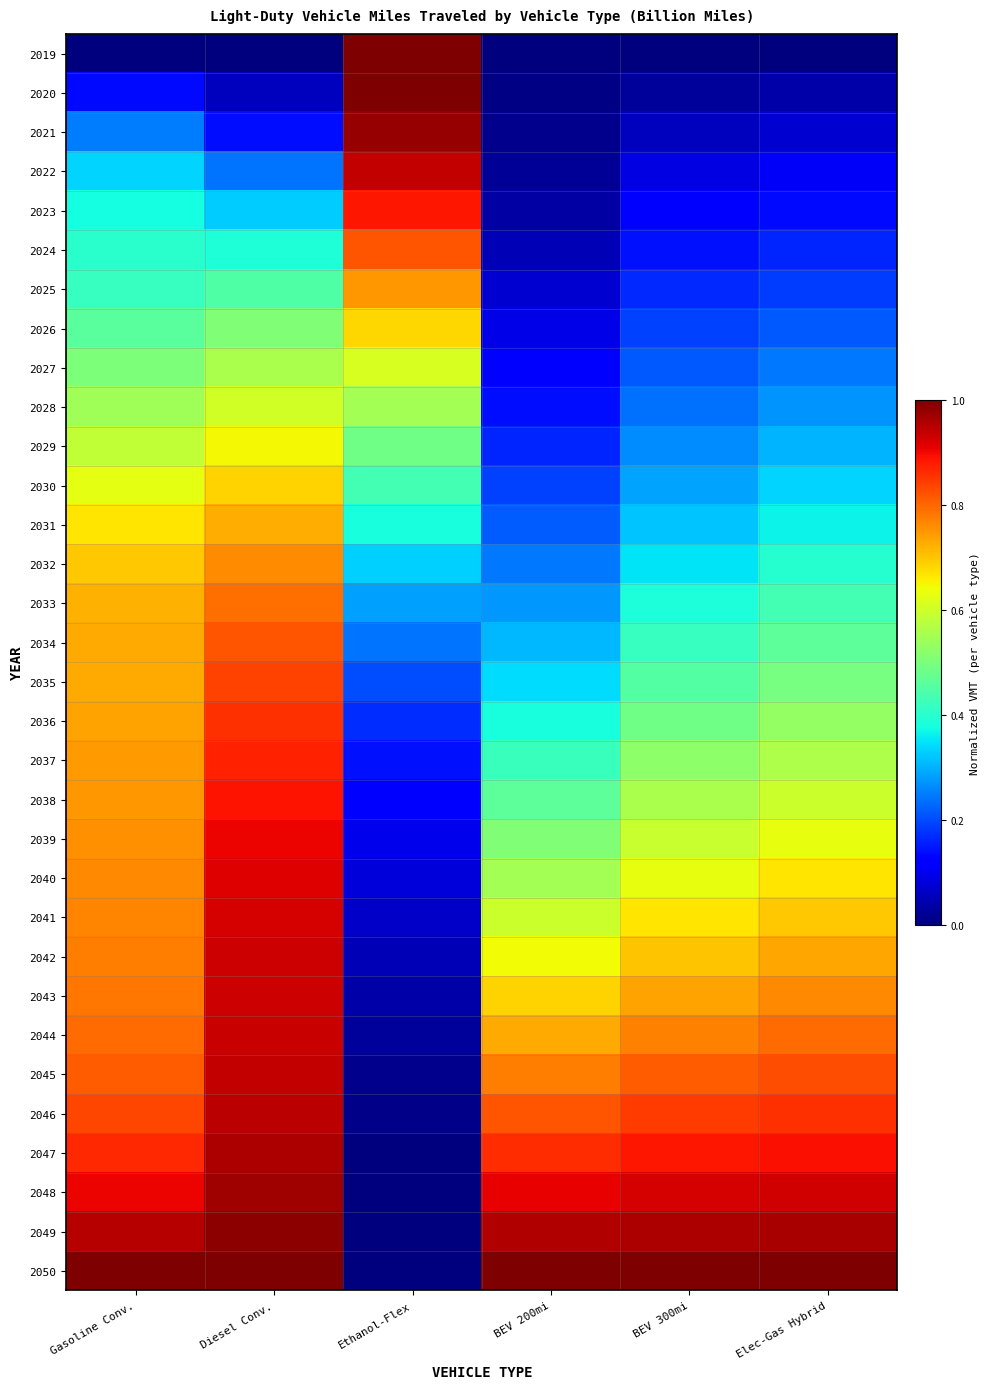

Reading right to left, transcribe all the data shown in this chart.

2019: Elec-Gas Hybrid=0.0	BEV 300mi=0.0	BEV 200mi=0.0	Ethanol-Flex=1.0	Diesel Conv.=0.0	Gasoline Conv.=0.0
2020: Elec-Gas Hybrid=0.0	BEV 300mi=0.0	BEV 200mi=0.0	Ethanol-Flex=1.0	Diesel Conv.=0.1	Gasoline Conv.=0.1
2021: Elec-Gas Hybrid=0.1	BEV 300mi=0.1	BEV 200mi=0.0	Ethanol-Flex=1.0	Diesel Conv.=0.1	Gasoline Conv.=0.2
2022: Elec-Gas Hybrid=0.1	BEV 300mi=0.1	BEV 200mi=0.0	Ethanol-Flex=0.9	Diesel Conv.=0.2	Gasoline Conv.=0.3
2023: Elec-Gas Hybrid=0.1	BEV 300mi=0.1	BEV 200mi=0.0	Ethanol-Flex=0.9	Diesel Conv.=0.3	Gasoline Conv.=0.4
2024: Elec-Gas Hybrid=0.2	BEV 300mi=0.1	BEV 200mi=0.0	Ethanol-Flex=0.8	Diesel Conv.=0.4	Gasoline Conv.=0.4
2025: Elec-Gas Hybrid=0.2	BEV 300mi=0.2	BEV 200mi=0.1	Ethanol-Flex=0.7	Diesel Conv.=0.4	Gasoline Conv.=0.4
2026: Elec-Gas Hybrid=0.2	BEV 300mi=0.2	BEV 200mi=0.1	Ethanol-Flex=0.7	Diesel Conv.=0.5	Gasoline Conv.=0.5
2027: Elec-Gas Hybrid=0.2	BEV 300mi=0.2	BEV 200mi=0.1	Ethanol-Flex=0.6	Diesel Conv.=0.6	Gasoline Conv.=0.5
2028: Elec-Gas Hybrid=0.3	BEV 300mi=0.2	BEV 200mi=0.1	Ethanol-Flex=0.5	Diesel Conv.=0.6	Gasoline Conv.=0.5
2029: Elec-Gas Hybrid=0.3	BEV 300mi=0.3	BEV 200mi=0.2	Ethanol-Flex=0.5	Diesel Conv.=0.6	Gasoline Conv.=0.6
2030: Elec-Gas Hybrid=0.3	BEV 300mi=0.3	BEV 200mi=0.2	Ethanol-Flex=0.4	Diesel Conv.=0.7	Gasoline Conv.=0.6
2031: Elec-Gas Hybrid=0.4	BEV 300mi=0.3	BEV 200mi=0.2	Ethanol-Flex=0.4	Diesel Conv.=0.7	Gasoline Conv.=0.7
2032: Elec-Gas Hybrid=0.4	BEV 300mi=0.4	BEV 200mi=0.2	Ethanol-Flex=0.3	Diesel Conv.=0.8	Gasoline Conv.=0.7
2033: Elec-Gas Hybrid=0.4	BEV 300mi=0.4	BEV 200mi=0.3	Ethanol-Flex=0.3	Diesel Conv.=0.8	Gasoline Conv.=0.7
2034: Elec-Gas Hybrid=0.5	BEV 300mi=0.4	BEV 200mi=0.3	Ethanol-Flex=0.2	Diesel Conv.=0.8	Gasoline Conv.=0.7
2035: Elec-Gas Hybrid=0.5	BEV 300mi=0.5	BEV 200mi=0.3	Ethanol-Flex=0.2	Diesel Conv.=0.8	Gasoline Conv.=0.7
2036: Elec-Gas Hybrid=0.5	BEV 300mi=0.5	BEV 200mi=0.4	Ethanol-Flex=0.2	Diesel Conv.=0.9	Gasoline Conv.=0.7
2037: Elec-Gas Hybrid=0.6	BEV 300mi=0.5	BEV 200mi=0.4	Ethanol-Flex=0.1	Diesel Conv.=0.9	Gasoline Conv.=0.7
2038: Elec-Gas Hybrid=0.6	BEV 300mi=0.6	BEV 200mi=0.5	Ethanol-Flex=0.1	Diesel Conv.=0.9	Gasoline Conv.=0.7
2039: Elec-Gas Hybrid=0.6	BEV 300mi=0.6	BEV 200mi=0.5	Ethanol-Flex=0.1	Diesel Conv.=0.9	Gasoline Conv.=0.8
2040: Elec-Gas Hybrid=0.7	BEV 300mi=0.6	BEV 200mi=0.6	Ethanol-Flex=0.1	Diesel Conv.=0.9	Gasoline Conv.=0.8
2041: Elec-Gas Hybrid=0.7	BEV 300mi=0.7	BEV 200mi=0.6	Ethanol-Flex=0.1	Diesel Conv.=0.9	Gasoline Conv.=0.8
2042: Elec-Gas Hybrid=0.7	BEV 300mi=0.7	BEV 200mi=0.6	Ethanol-Flex=0.0	Diesel Conv.=0.9	Gasoline Conv.=0.8
2043: Elec-Gas Hybrid=0.8	BEV 300mi=0.7	BEV 200mi=0.7	Ethanol-Flex=0.0	Diesel Conv.=0.9	Gasoline Conv.=0.8
2044: Elec-Gas Hybrid=0.8	BEV 300mi=0.8	BEV 200mi=0.7	Ethanol-Flex=0.0	Diesel Conv.=0.9	Gasoline Conv.=0.8
2045: Elec-Gas Hybrid=0.8	BEV 300mi=0.8	BEV 200mi=0.8	Ethanol-Flex=0.0	Diesel Conv.=0.9	Gasoline Conv.=0.8
2046: Elec-Gas Hybrid=0.9	BEV 300mi=0.8	BEV 200mi=0.8	Ethanol-Flex=0.0	Diesel Conv.=0.9	Gasoline Conv.=0.8
2047: Elec-Gas Hybrid=0.9	BEV 300mi=0.9	BEV 200mi=0.9	Ethanol-Flex=0.0	Diesel Conv.=1.0	Gasoline Conv.=0.9
2048: Elec-Gas Hybrid=0.9	BEV 300mi=0.9	BEV 200mi=0.9	Ethanol-Flex=0.0	Diesel Conv.=1.0	Gasoline Conv.=0.9
2049: Elec-Gas Hybrid=1.0	BEV 300mi=1.0	BEV 200mi=1.0	Ethanol-Flex=0.0	Diesel Conv.=1.0	Gasoline Conv.=0.9
2050: Elec-Gas Hybrid=1.0	BEV 300mi=1.0	BEV 200mi=1.0	Ethanol-Flex=0.0	Diesel Conv.=1.0	Gasoline Conv.=1.0